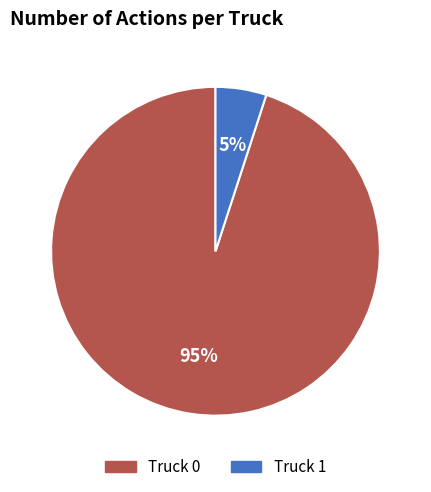

Which slice represents more than half of the pie?

Truck 0